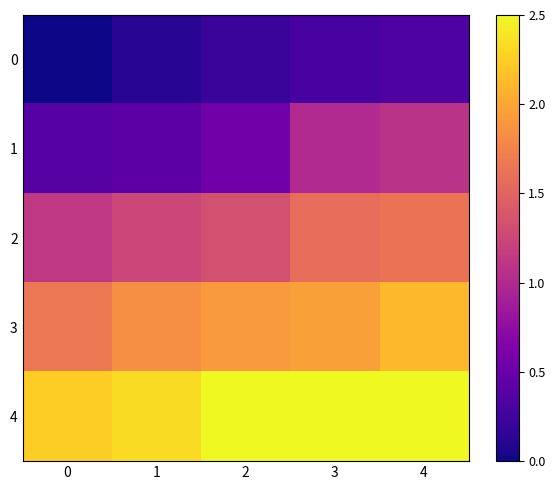

Reading left to right, extract all data points from this chart.

0: 0=0.0	1=0.1	2=0.2	3=0.3	4=0.3
1: 0=0.4	1=0.4	2=0.5	3=1.0	4=1.1
2: 0=1.1	1=1.2	2=1.3	3=1.6	4=1.6
3: 0=1.7	1=1.8	2=1.9	3=2.0	4=2.1
4: 0=2.2	1=2.3	2=2.5	3=2.5	4=2.5